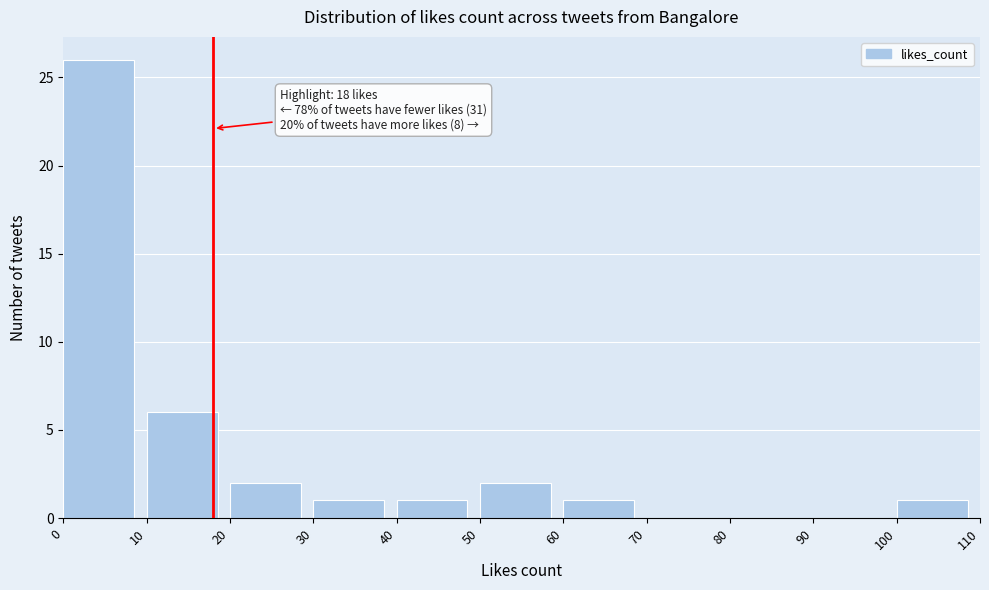

Which range on the x-axis has the tallest bar?

0 to 10